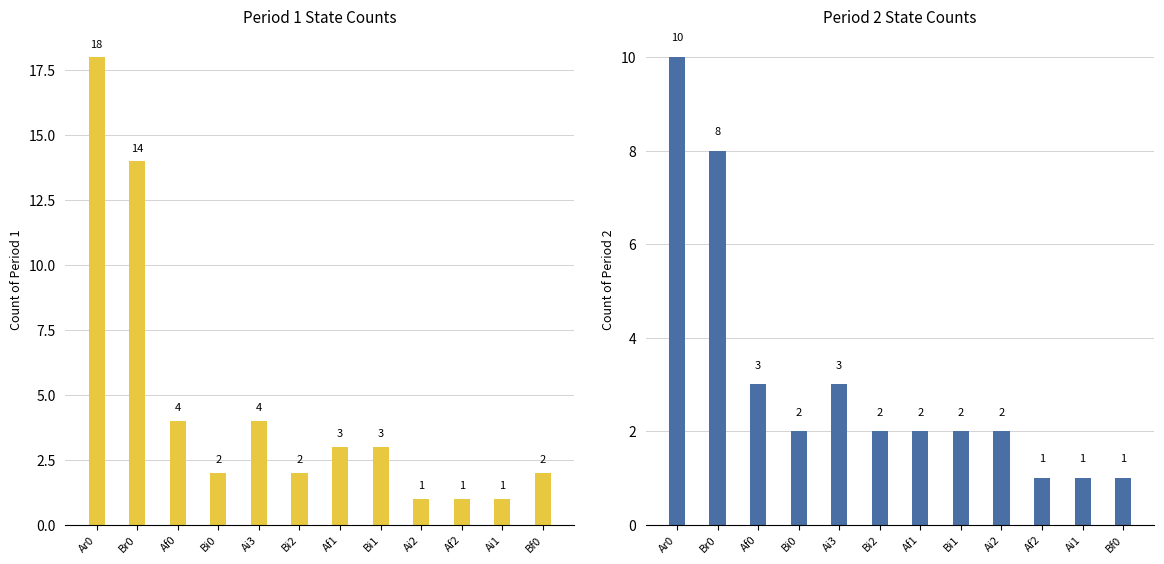

What position from the left is Af2?

10